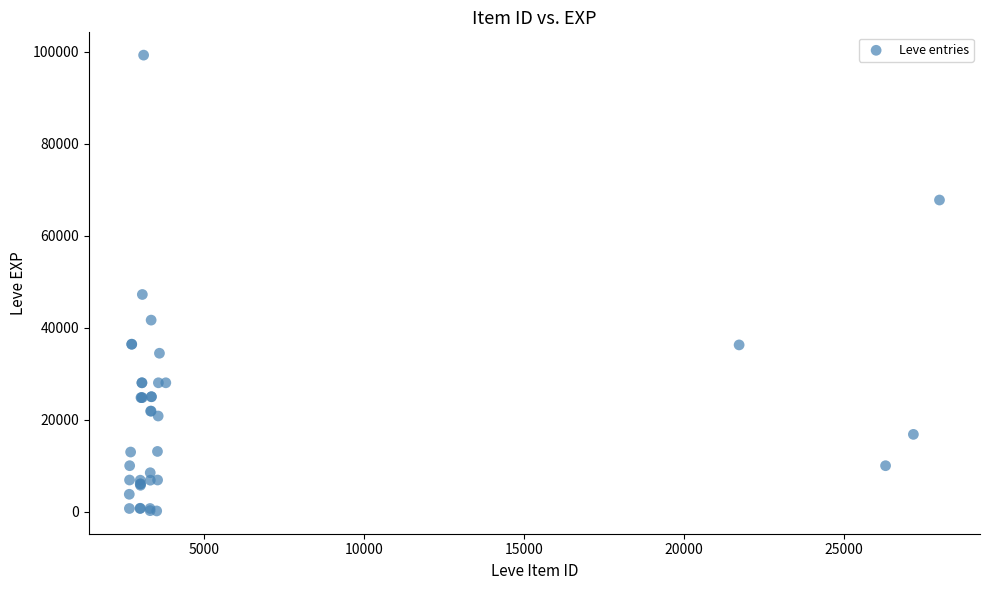

What Y value in the scatter plot is closest to 49690?

47200